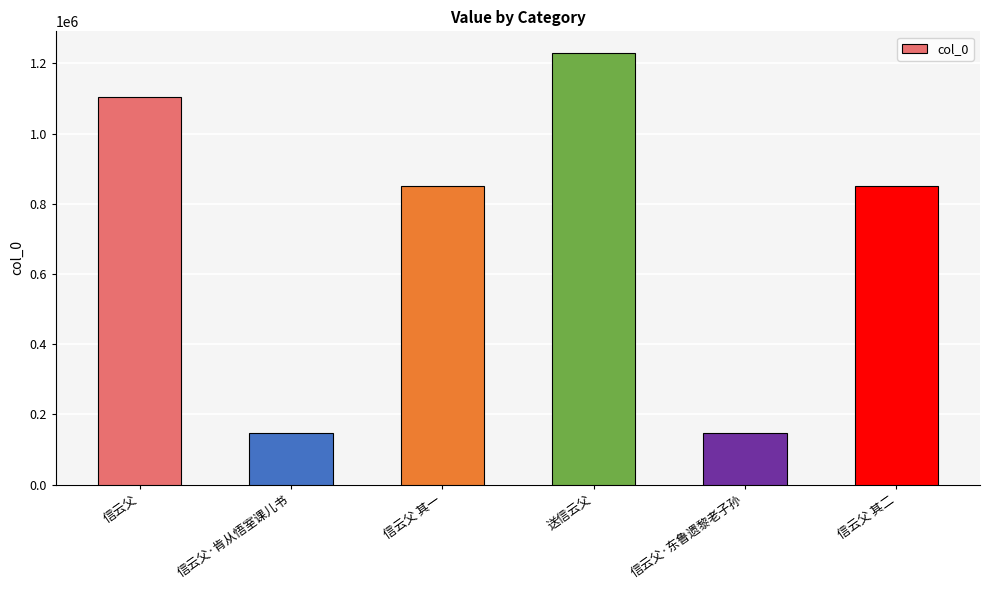

What is the difference between the maximum and minimum values?

1083495